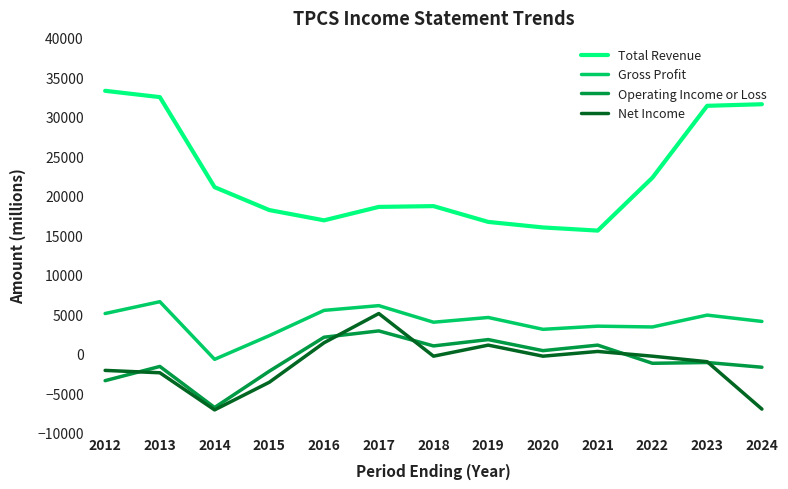

What is the difference between the maximum and second lowest values in the Total Revenue series?

17300